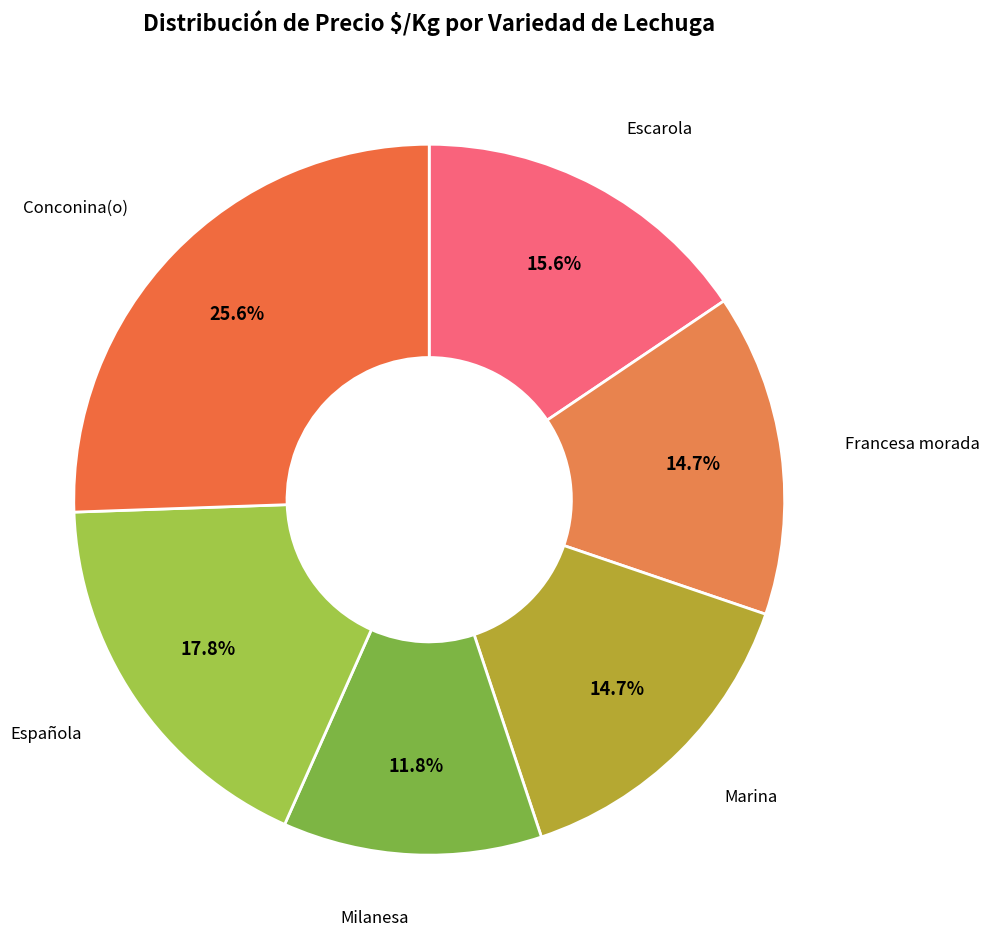

Count the number of slices in the pie.

6